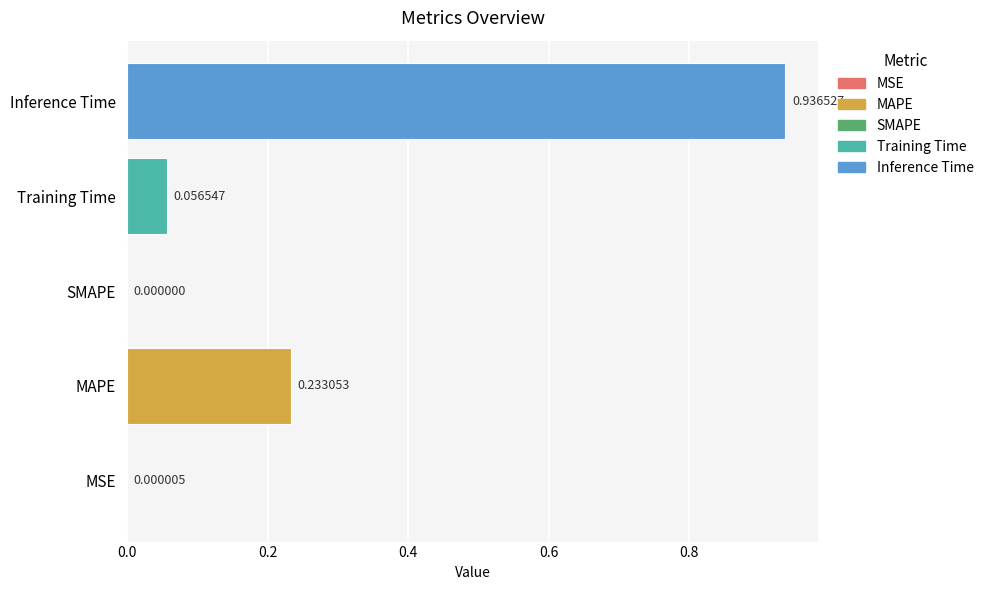

What is the sum of all values?

1.2